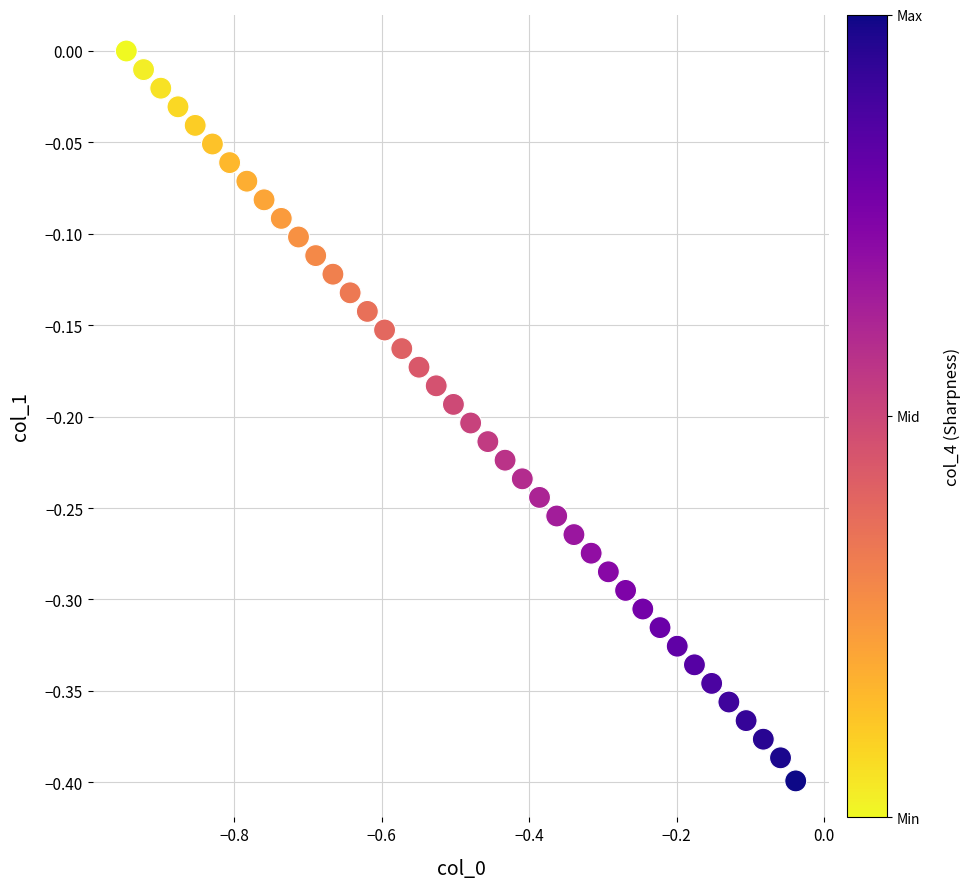

What is the range of Y values (max minus min)?

0.4